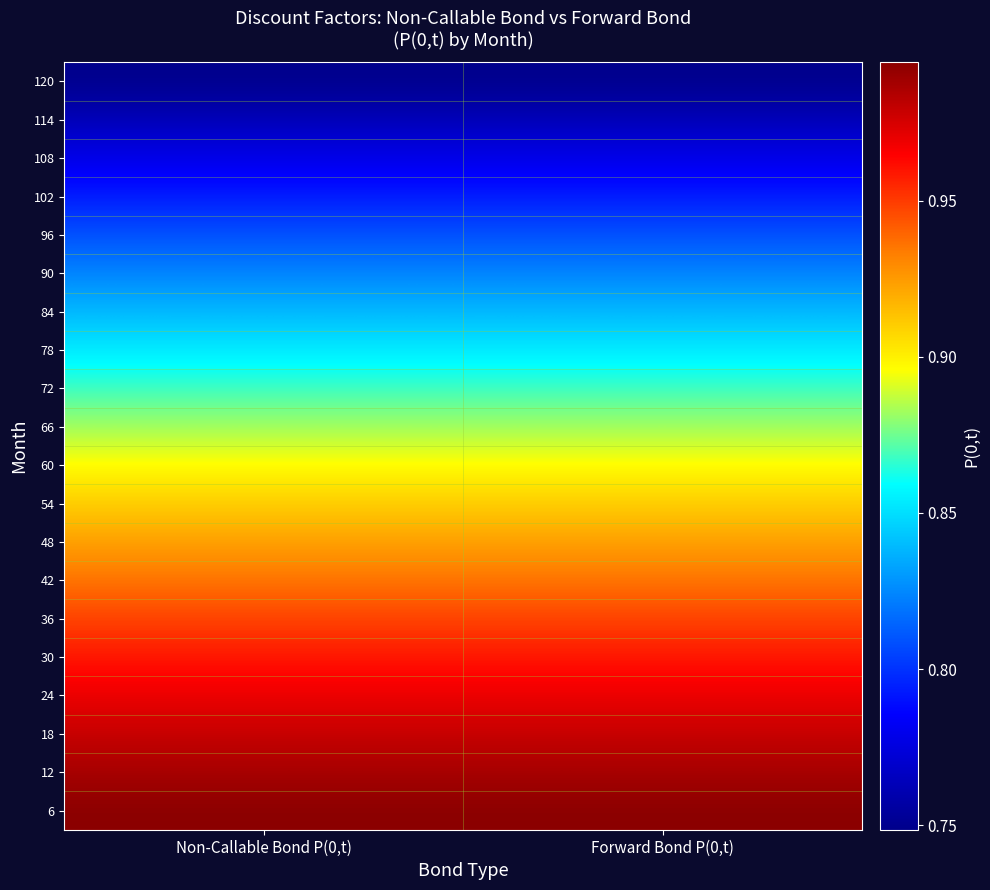

Reading right to left, extract all data points from this chart.

6: Forward Bond P(0,t)=1.0	Non-Callable Bond P(0,t)=1.0
12: Forward Bond P(0,t)=1.0	Non-Callable Bond P(0,t)=1.0
18: Forward Bond P(0,t)=1.0	Non-Callable Bond P(0,t)=1.0
24: Forward Bond P(0,t)=1.0	Non-Callable Bond P(0,t)=1.0
30: Forward Bond P(0,t)=1.0	Non-Callable Bond P(0,t)=1.0
36: Forward Bond P(0,t)=0.9	Non-Callable Bond P(0,t)=0.9
42: Forward Bond P(0,t)=0.9	Non-Callable Bond P(0,t)=0.9
48: Forward Bond P(0,t)=0.9	Non-Callable Bond P(0,t)=0.9
54: Forward Bond P(0,t)=0.9	Non-Callable Bond P(0,t)=0.9
60: Forward Bond P(0,t)=0.9	Non-Callable Bond P(0,t)=0.9
66: Forward Bond P(0,t)=0.9	Non-Callable Bond P(0,t)=0.9
72: Forward Bond P(0,t)=0.9	Non-Callable Bond P(0,t)=0.9
78: Forward Bond P(0,t)=0.9	Non-Callable Bond P(0,t)=0.9
84: Forward Bond P(0,t)=0.8	Non-Callable Bond P(0,t)=0.8
90: Forward Bond P(0,t)=0.8	Non-Callable Bond P(0,t)=0.8
96: Forward Bond P(0,t)=0.8	Non-Callable Bond P(0,t)=0.8
102: Forward Bond P(0,t)=0.8	Non-Callable Bond P(0,t)=0.8
108: Forward Bond P(0,t)=0.8	Non-Callable Bond P(0,t)=0.8
114: Forward Bond P(0,t)=0.8	Non-Callable Bond P(0,t)=0.8
120: Forward Bond P(0,t)=0.7	Non-Callable Bond P(0,t)=0.7